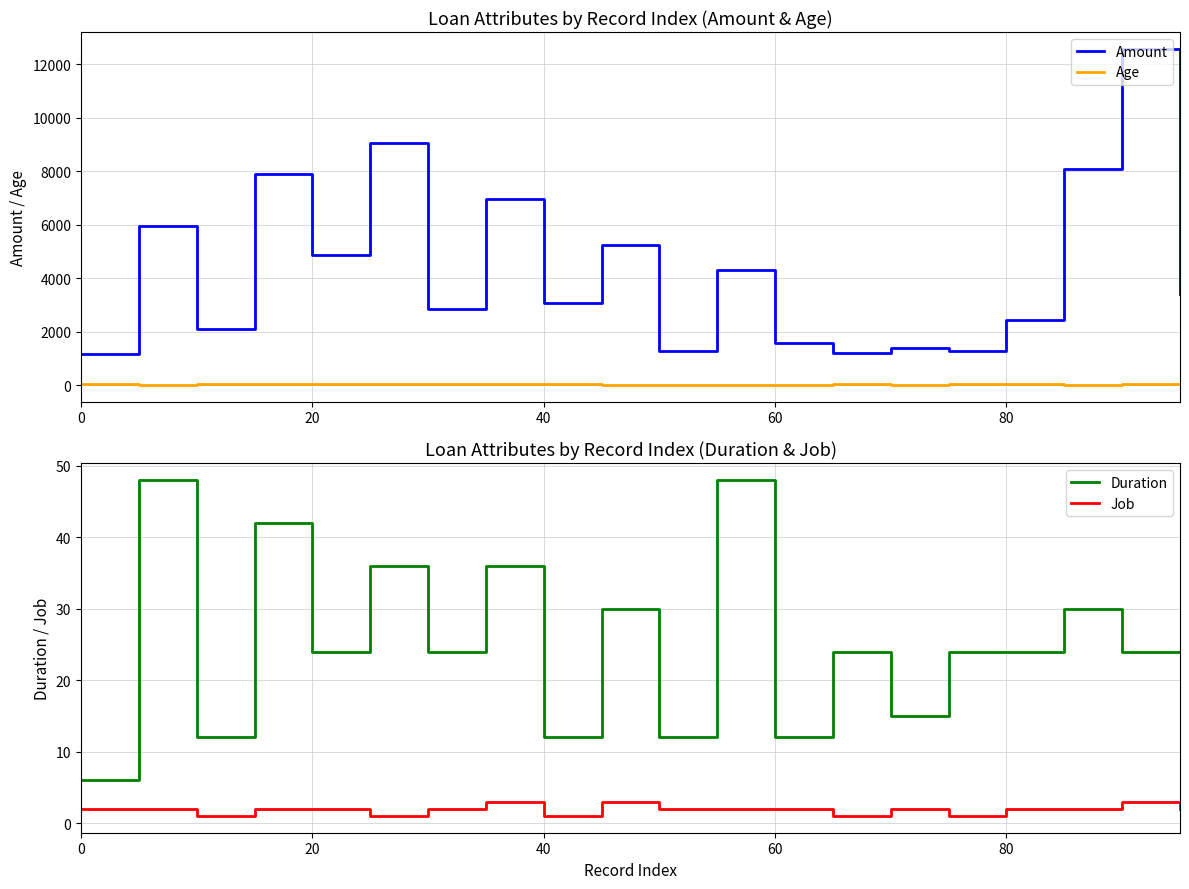

True or false: Age and Amount intersect in this chart.

False